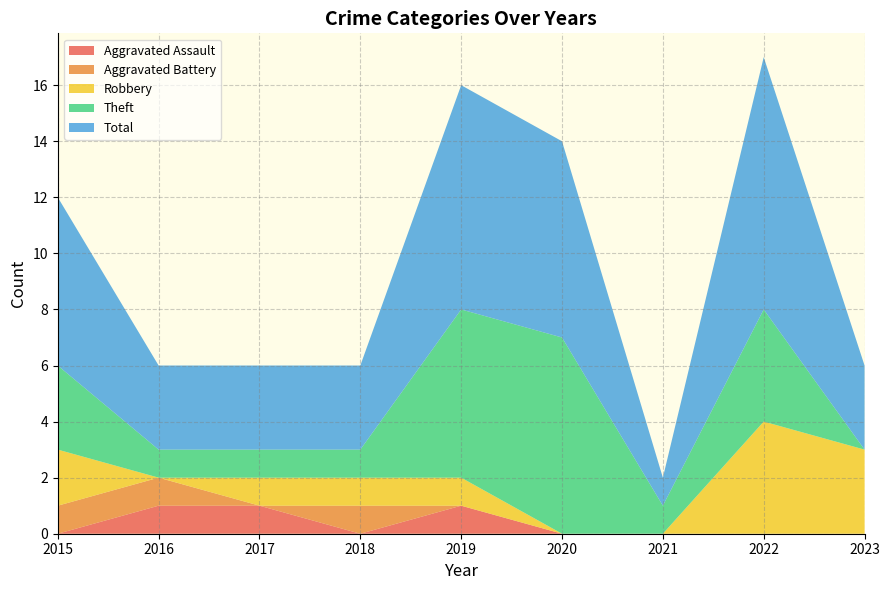

Reading left to right, extract all data points from this chart.

Aggravated Assault: 2015=0	2016=1	2017=1	2018=0	2019=1	2020=0	2021=0	2022=0	2023=0
Aggravated Battery: 2015=1	2016=1	2017=0	2018=1	2019=0	2020=0	2021=0	2022=0	2023=0
Robbery: 2015=2	2016=0	2017=1	2018=1	2019=1	2020=0	2021=0	2022=4	2023=3
Theft: 2015=3	2016=1	2017=1	2018=1	2019=6	2020=7	2021=1	2022=4	2023=0
Total: 2015=6	2016=3	2017=3	2018=3	2019=8	2020=7	2021=1	2022=9	2023=3